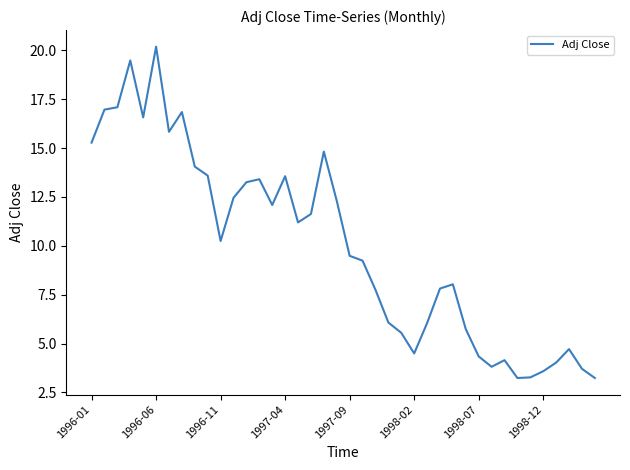

What is the difference between the maximum and second lowest values?

16.9